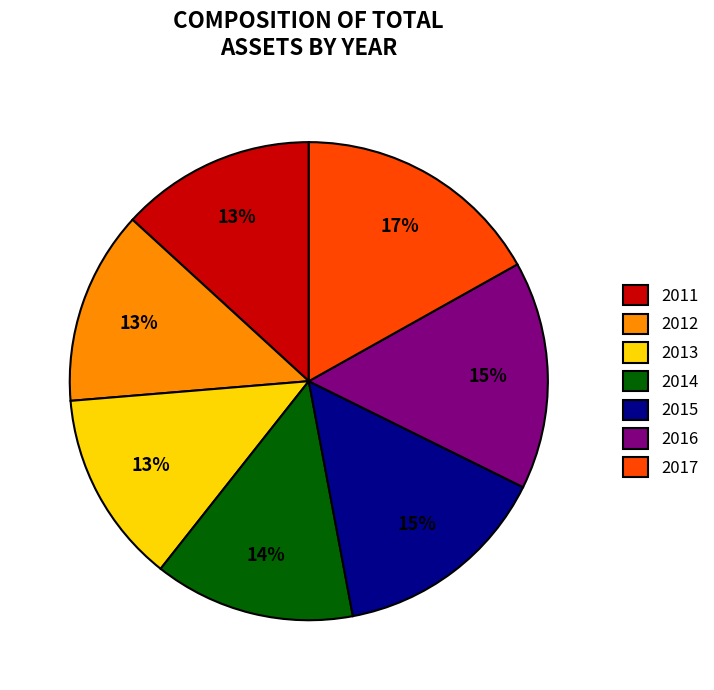

The 2011 slice represents 13% of the pie. True or false?

True